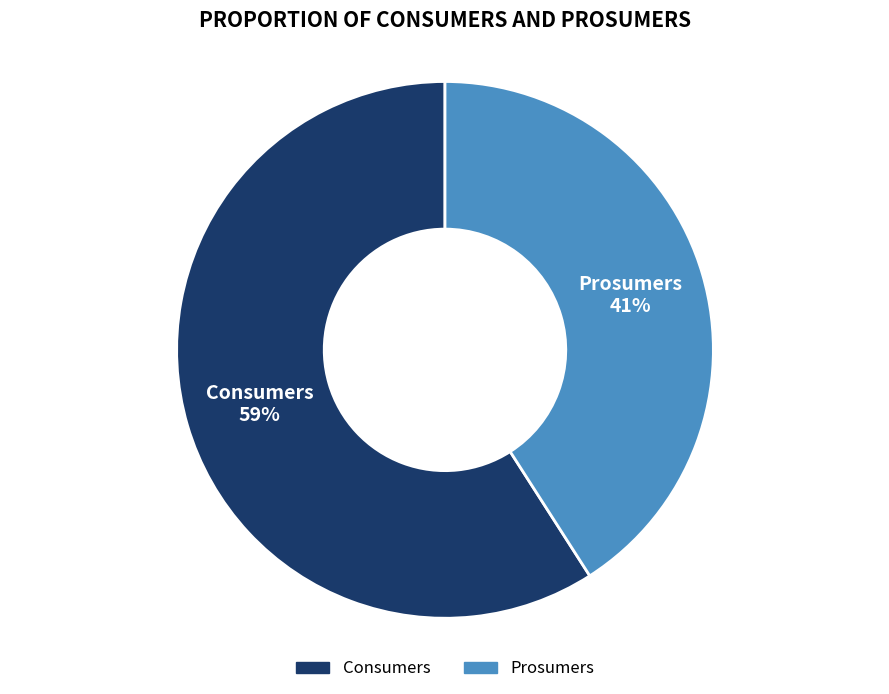

Which slice is the smallest?

Prosumers